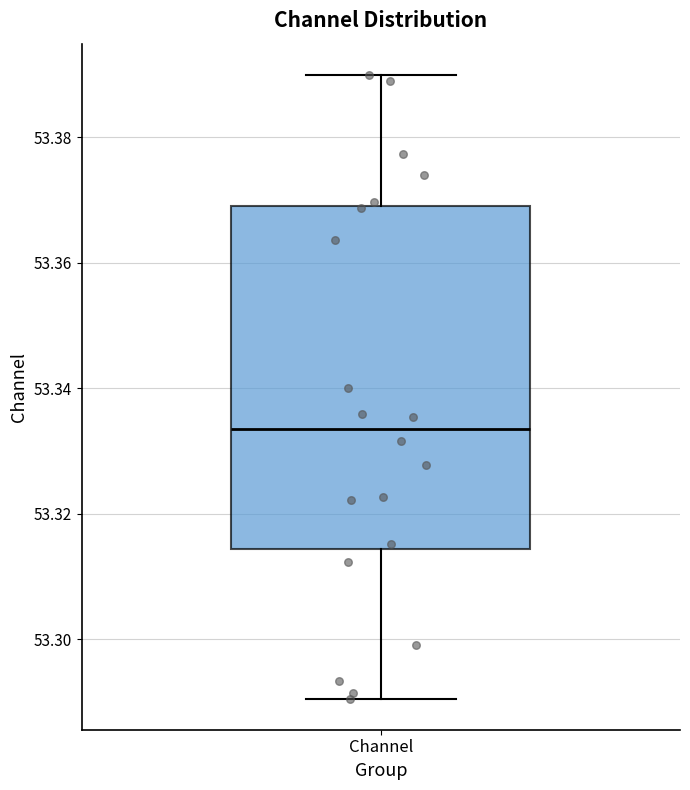

Where is the upper edge of the box for Channel on the y-axis? The values are not printed on the chart, so give them approximately, as read against the axis.

53.370